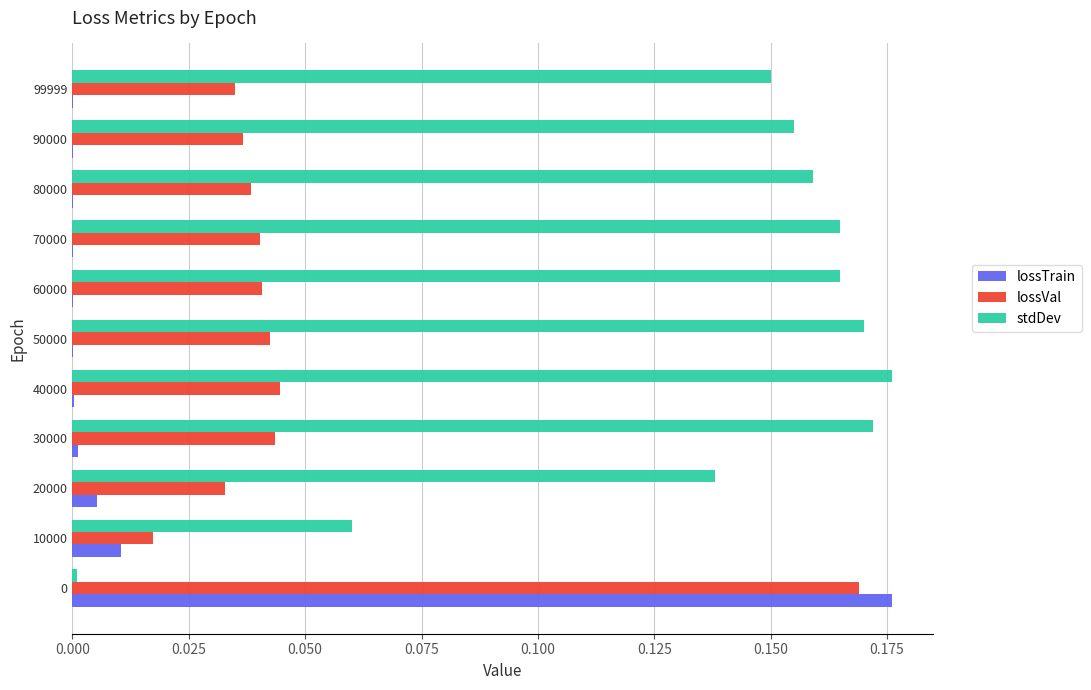

The value of lossTrain at 90000 is 0.0. True or false?

True